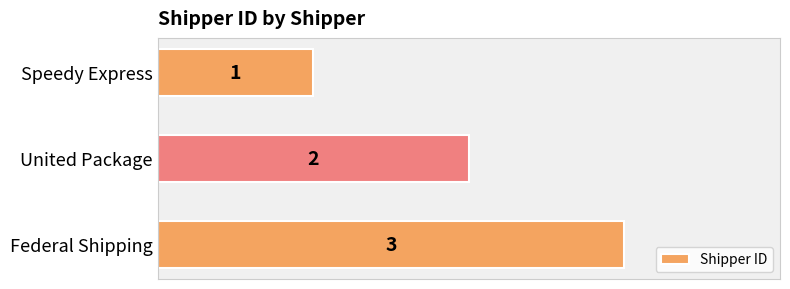

The chart shows a value of 0 at Speedy Express. True or false?

False